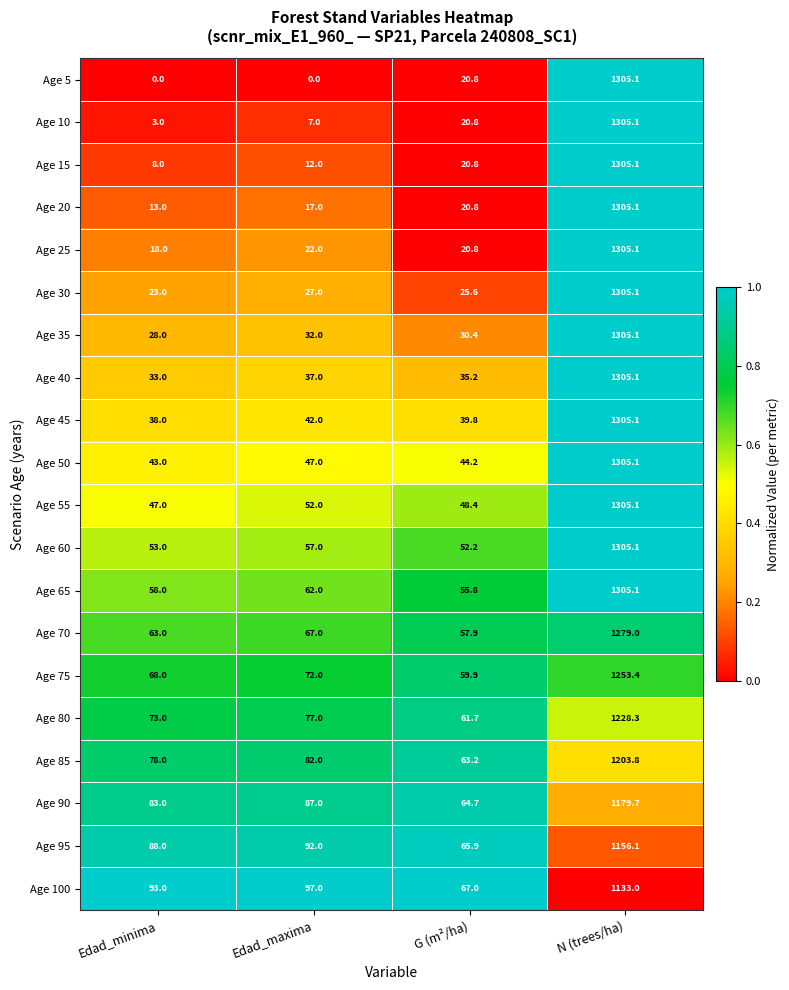

Which series changed the most between Edad_minima and N (trees/ha)?

Age 5